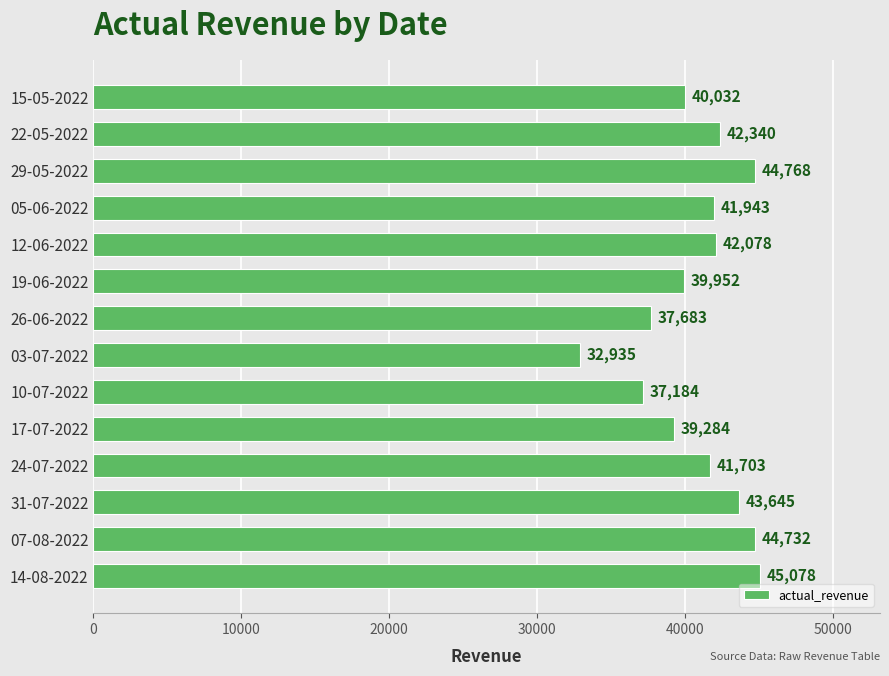

List the labels in order of value, largest first.

14-08-2022, 29-05-2022, 07-08-2022, 31-07-2022, 22-05-2022, 12-06-2022, 05-06-2022, 24-07-2022, 15-05-2022, 19-06-2022, 17-07-2022, 26-06-2022, 10-07-2022, 03-07-2022